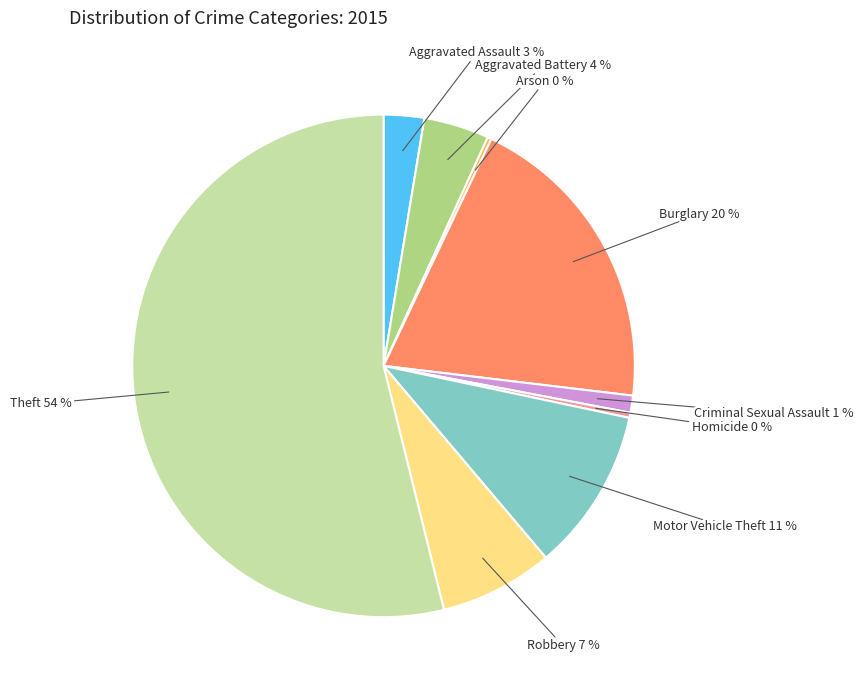

To the nearest percent, what is the difference between the largest and smallest slice percentages?

54%